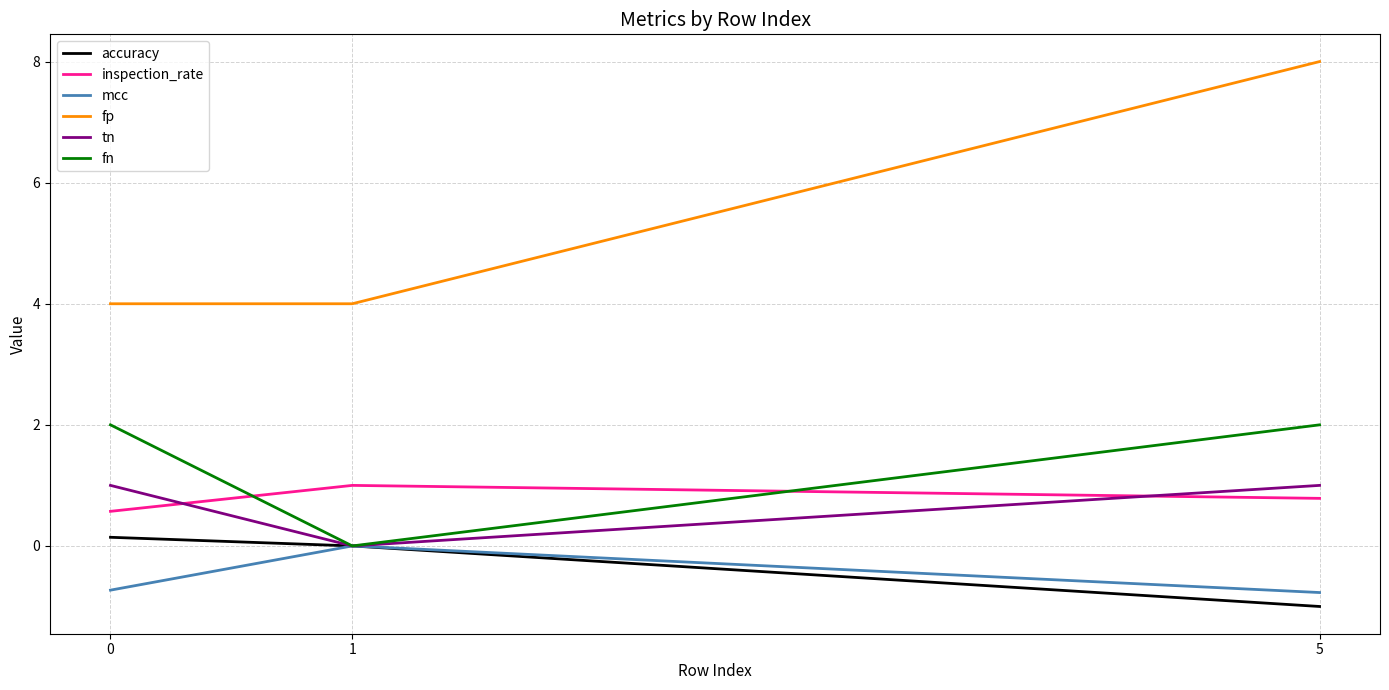

At which label is tn closest to 0?

1